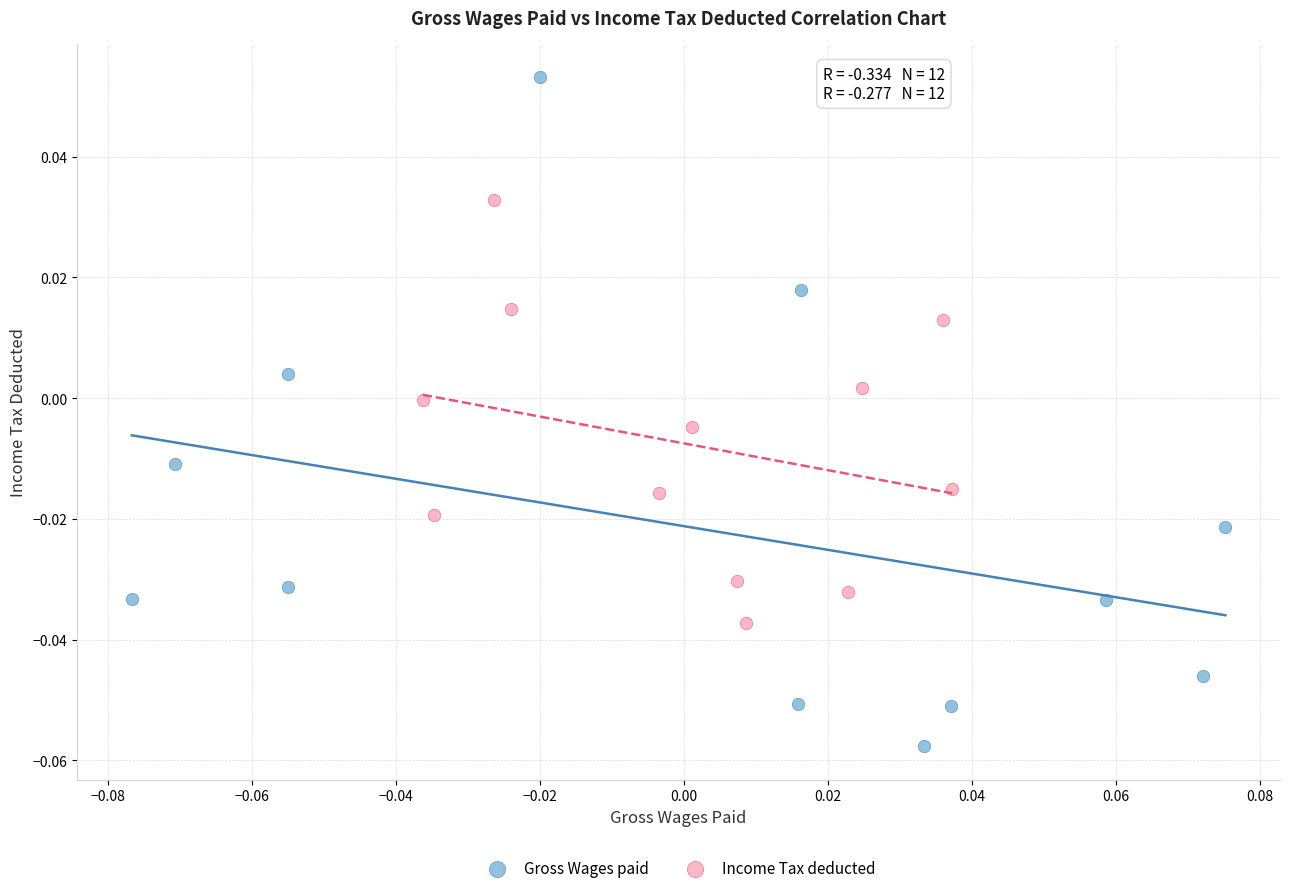

Which series has the largest Y range (max minus min)?

Gross Wages paid